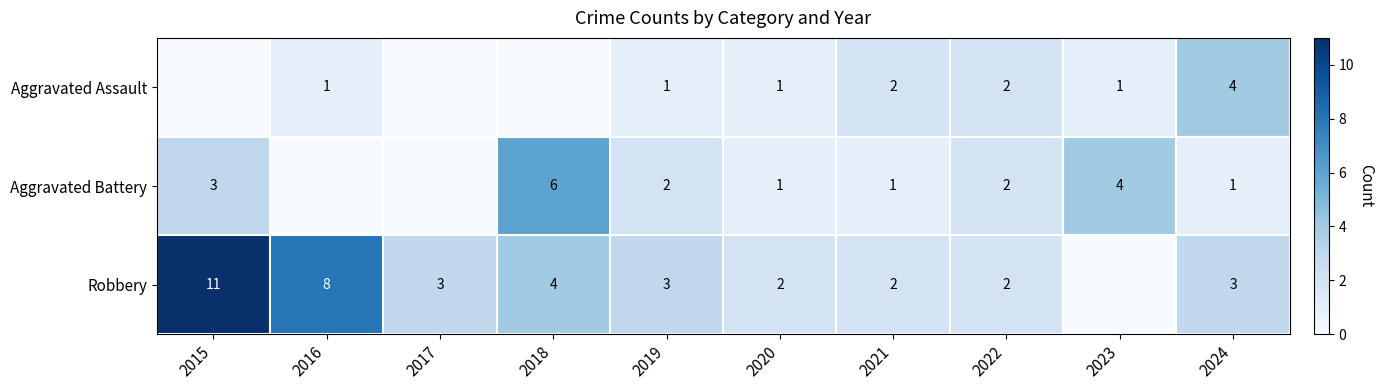

What is the sum of the Aggravated Battery values at 2018 and 2020?

7